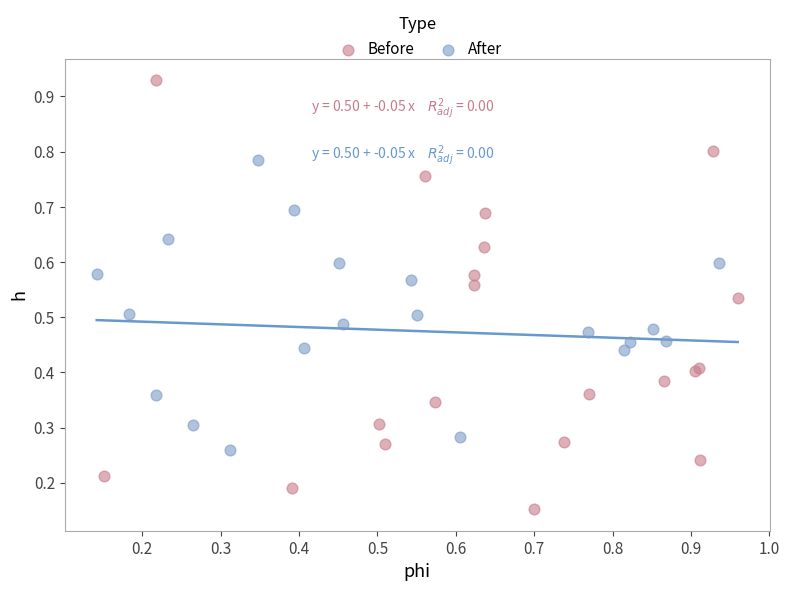

Which series has the widest spread of Y values?

Before